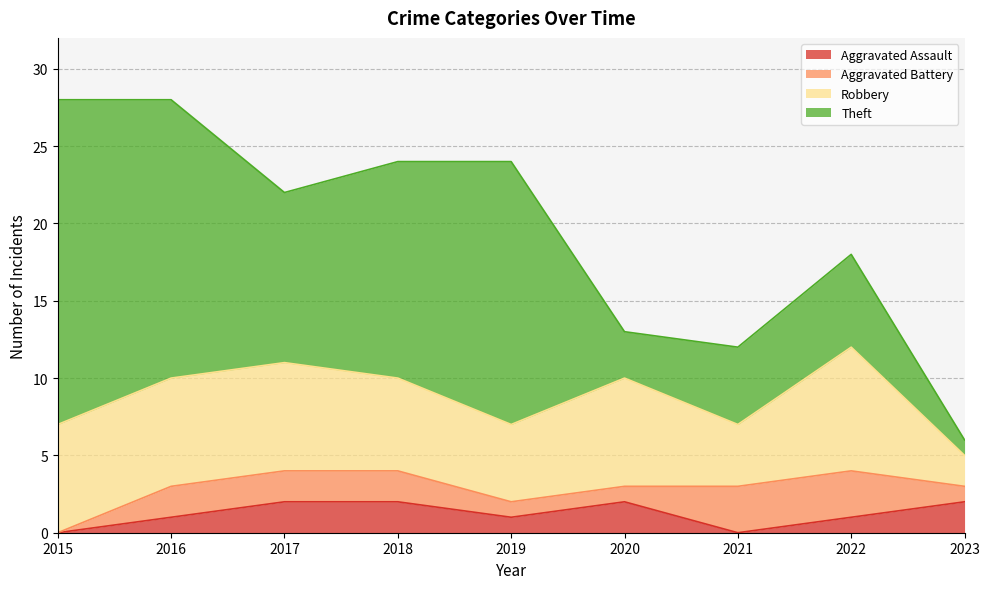

Which series has the largest total across all categories?

Theft